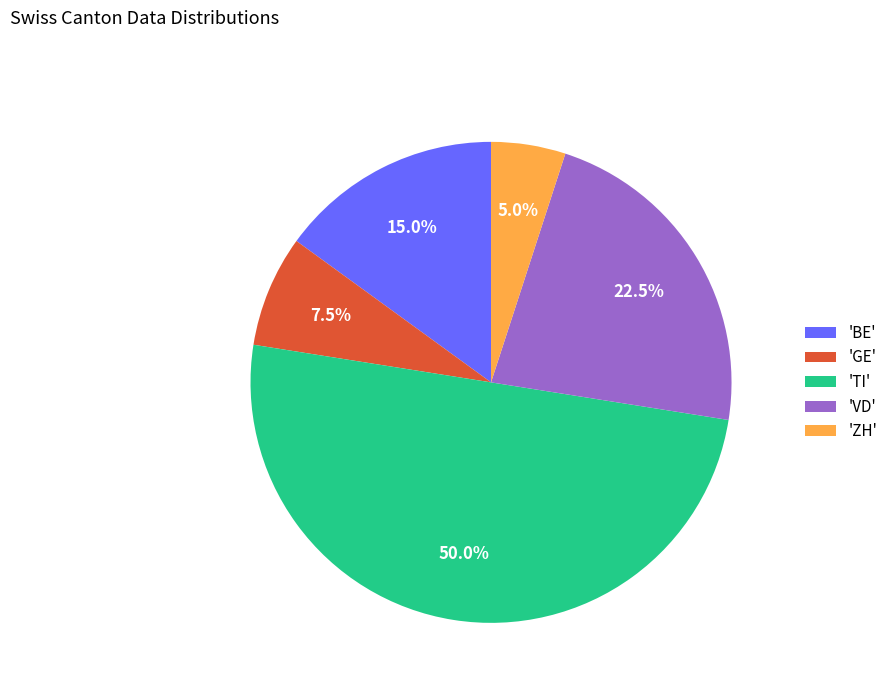

Between 'TI' and 'BE', which is larger?

'TI'